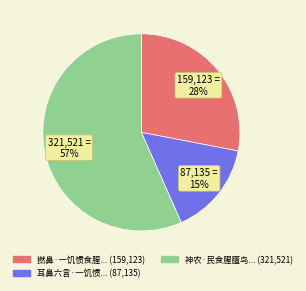

To the nearest percent, what is the average slice percentage?

33%